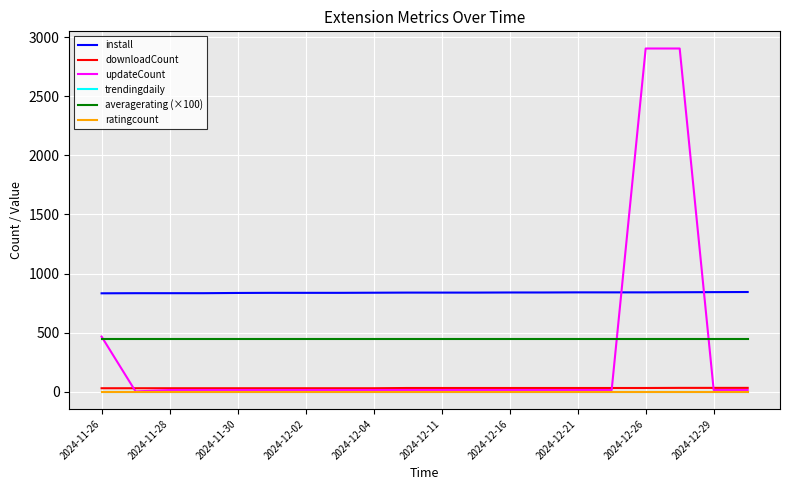

What is the maximum value shown in the chart?

2904.0